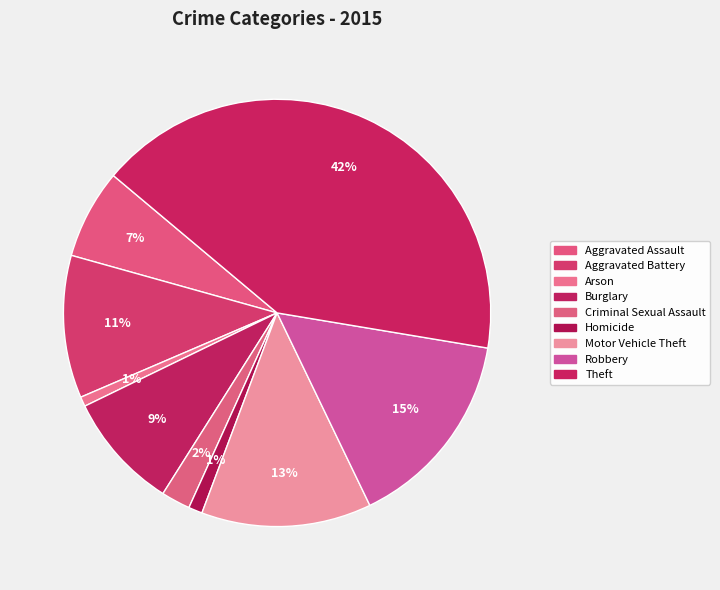

What is the largest slice in the pie chart?

Theft